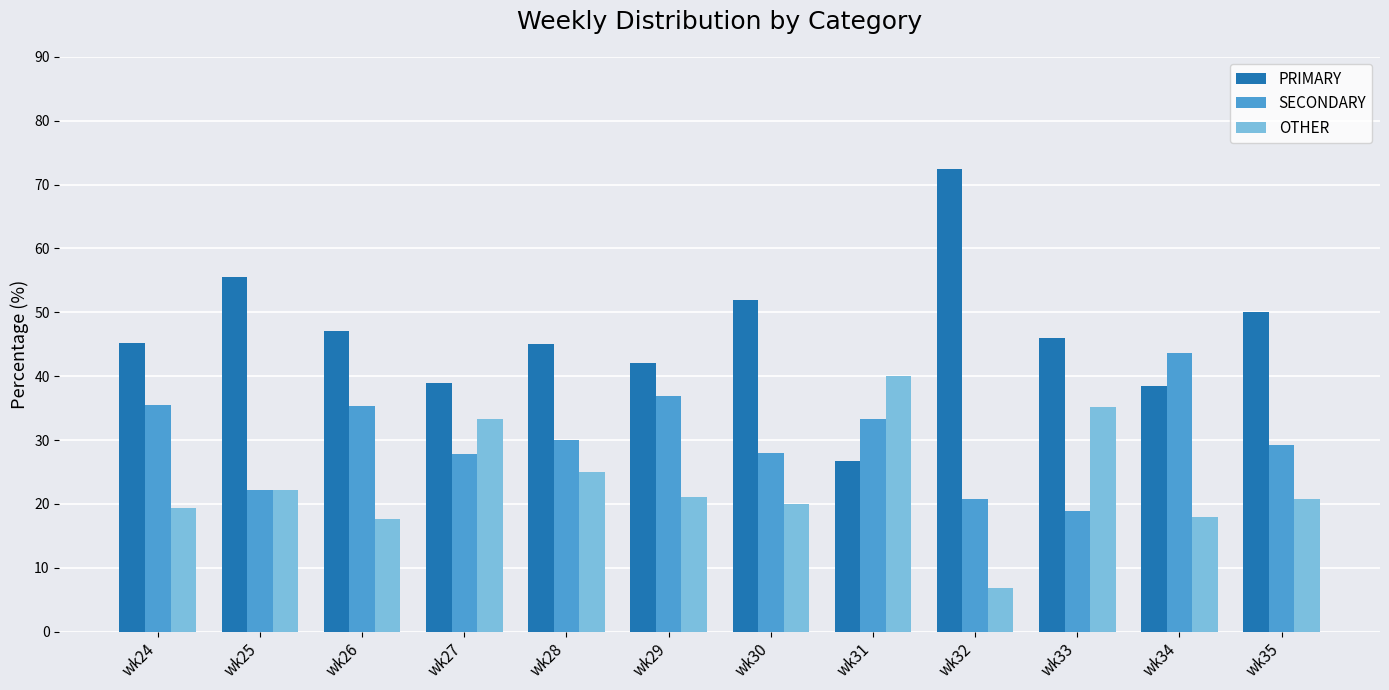

What is the sum of the PRIMARY values at wk32 and wk35?

122.4